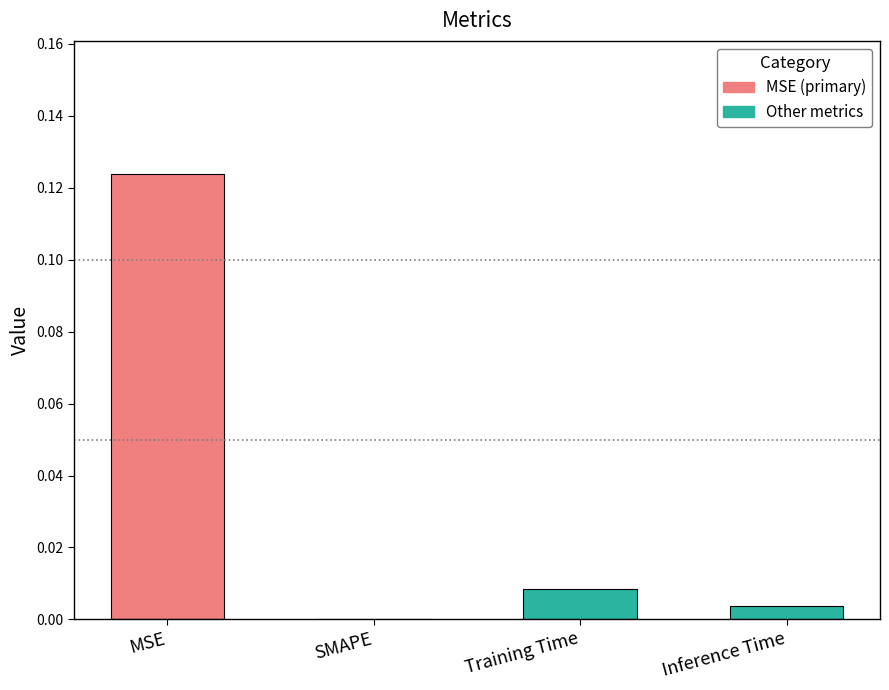

The chart shows a value of 0.0 at Training Time. True or false?

True